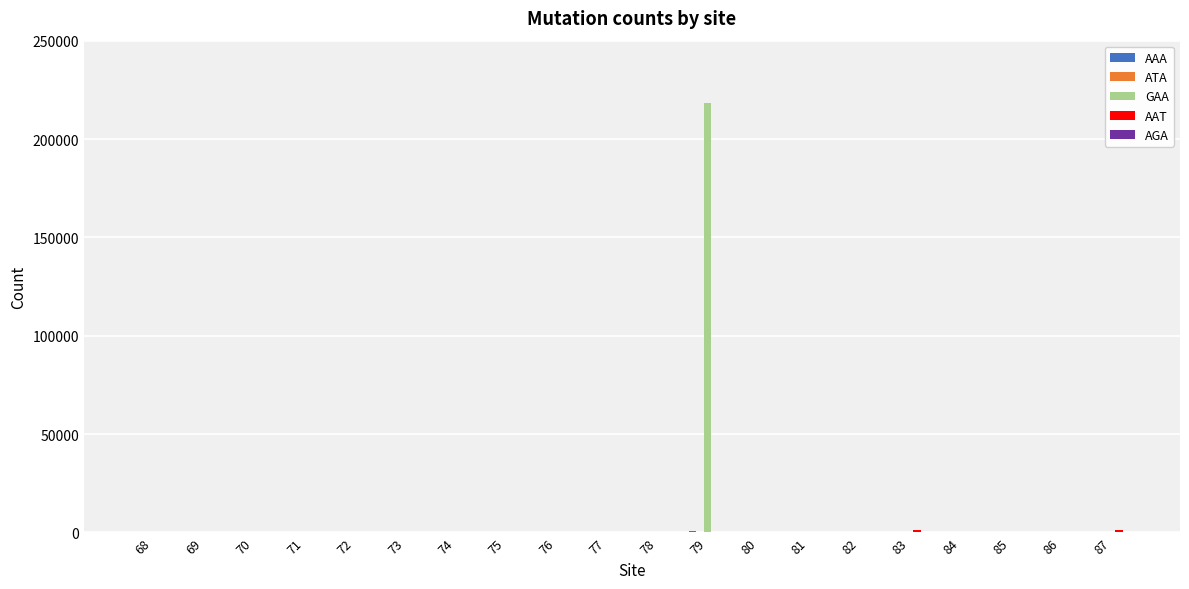

Which series has the largest total across all categories?

GAA